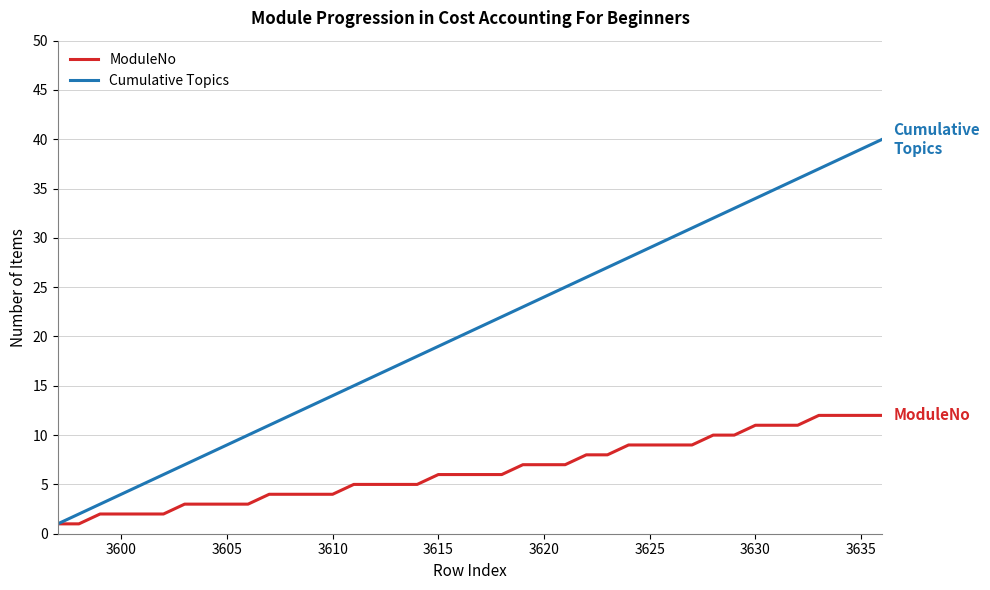

Which series has the widest spread of values?

Cumulative Topics